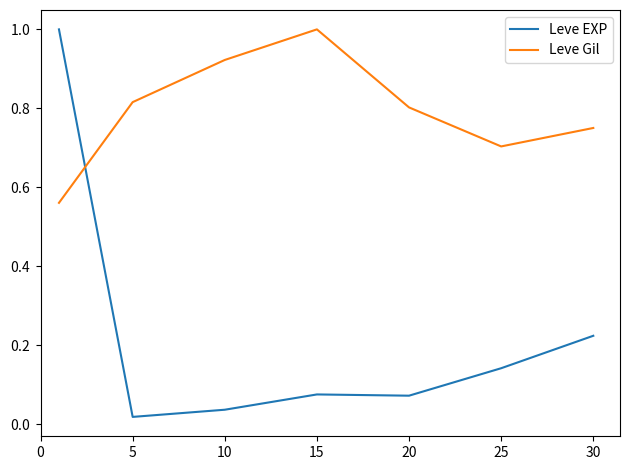

What is the maximum value shown in the chart?

1.0